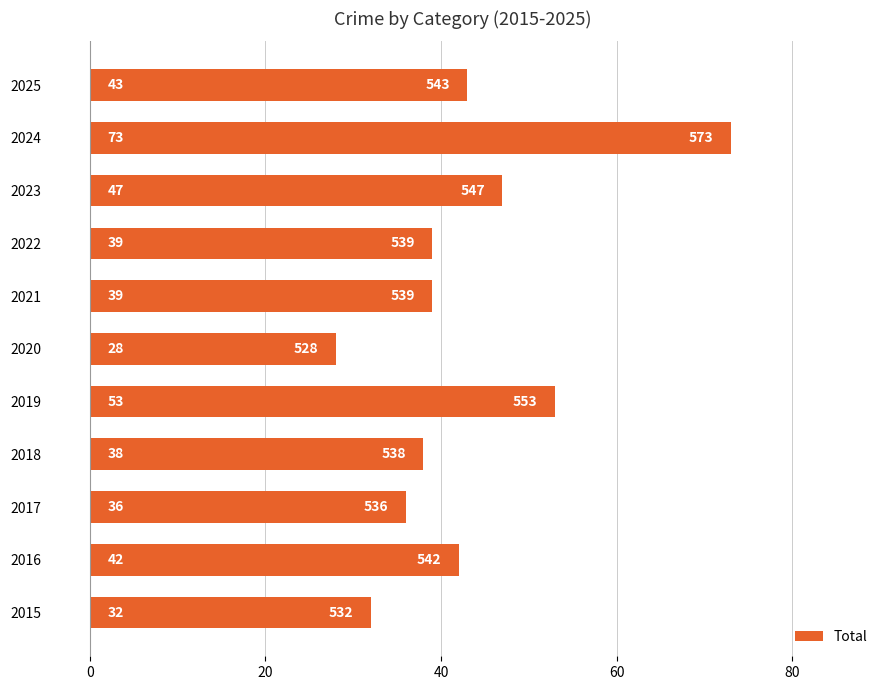

What is the change in value from 2017 to 2022?

+3